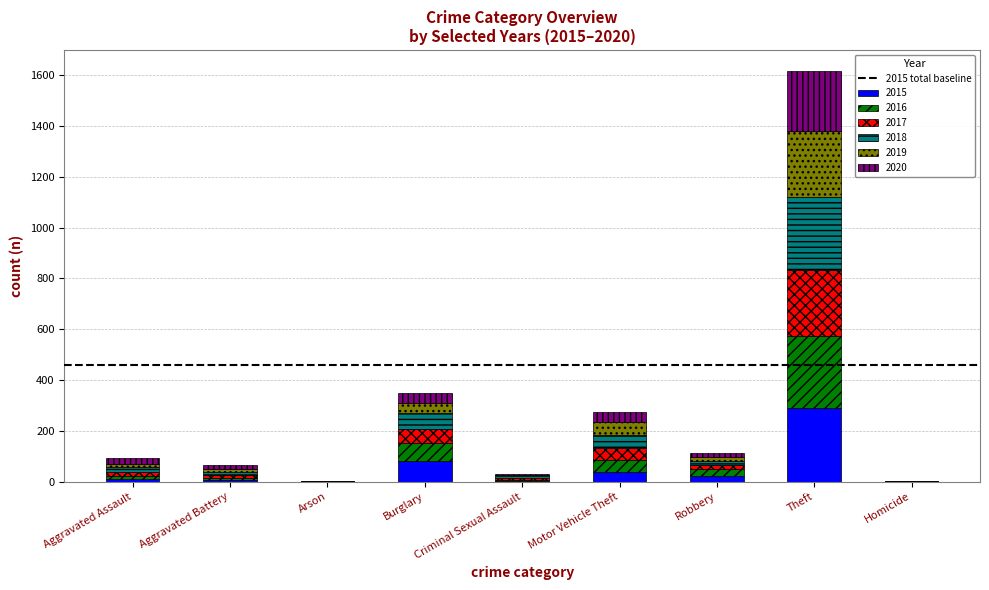

Does the chart contain stacked bars?

Yes